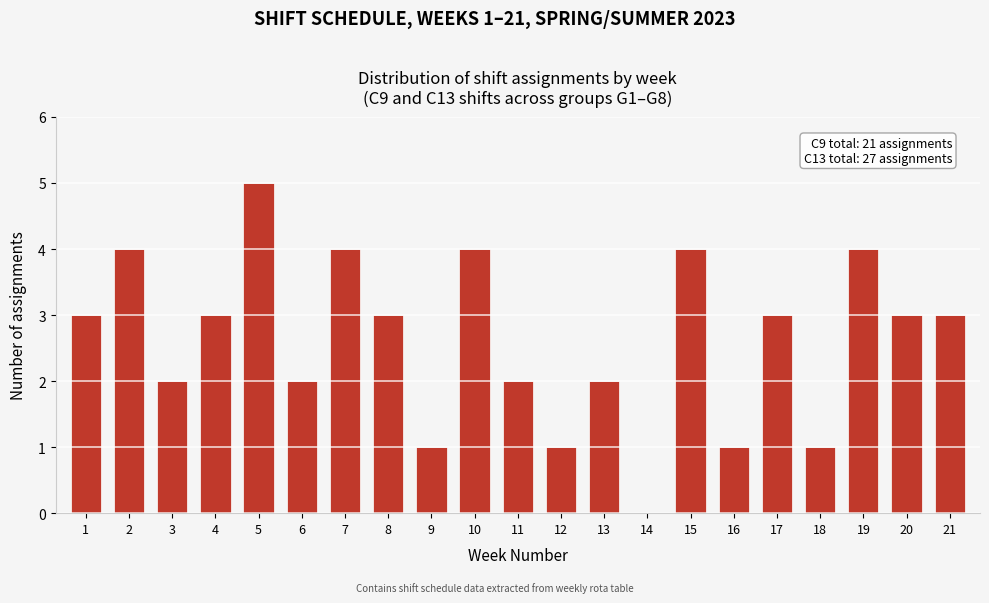

Reading left to right, transcribe all the data shown in this chart.

1=3	2=4	3=2	4=3	5=5	6=2	7=4	8=3	9=1	10=4	11=2	12=1	13=2	14=0	15=4	16=1	17=3	18=1	19=4	20=3	21=3